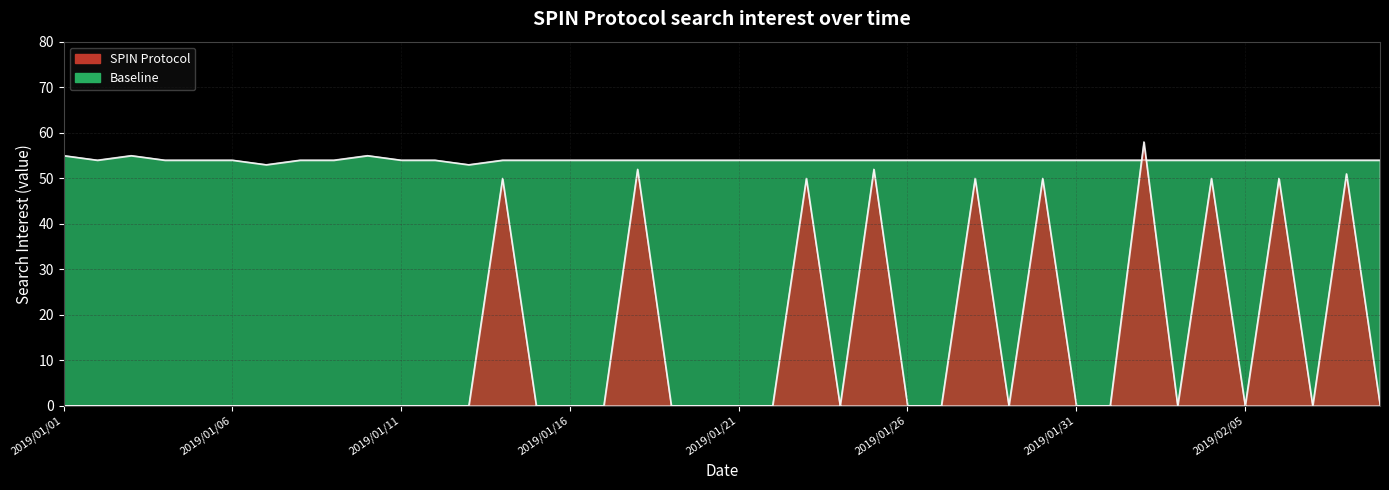

Where is baseline nearest to the value 54?

2019/01/02